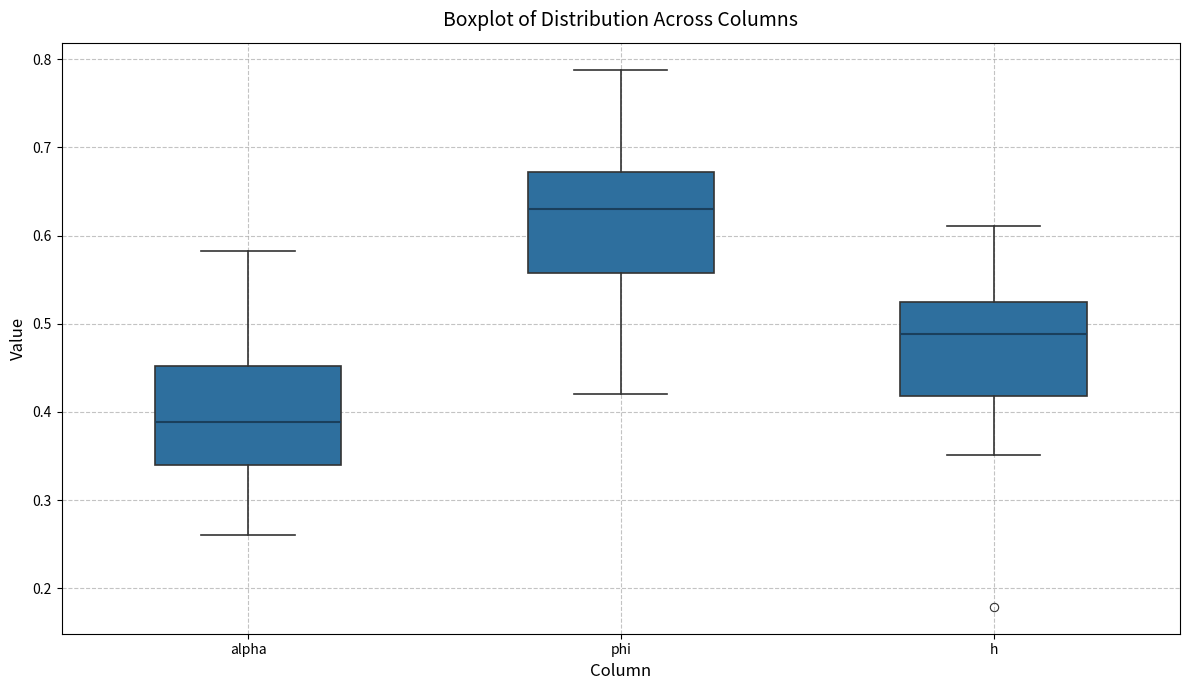

Where does the lower whisker of the box for phi end on the y-axis? The values are not printed on the chart, so give them approximately, as read against the axis.

0.42